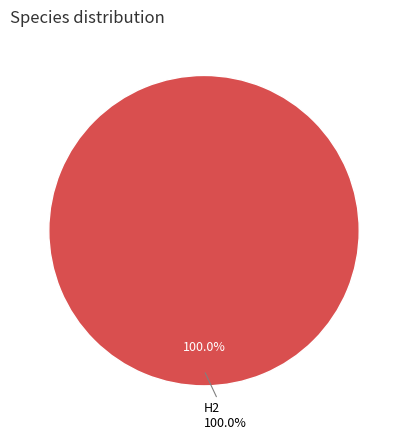

To the nearest percent, what is the difference between the H2 and CH4 slice percentages?

100%